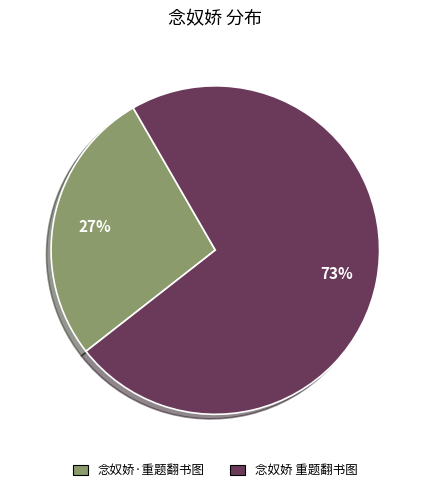

How many segments does this pie chart have?

2